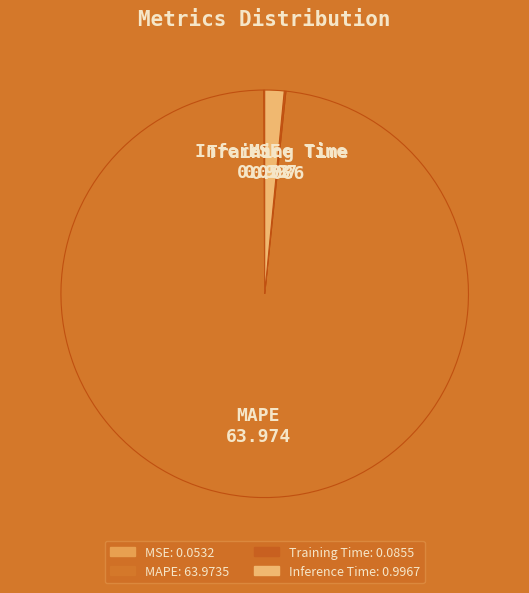

Between MAPE and Inference Time, which is larger?

MAPE